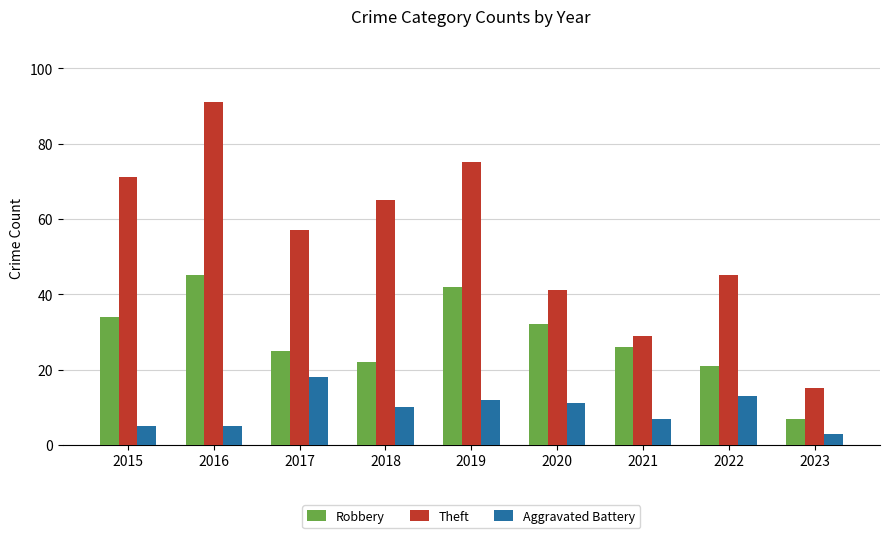

Reading left to right, what are all the values shown in this chart?

Robbery: 34	45	25	22	42	32	26	21	7
Theft: 71	91	57	65	75	41	29	45	15
Aggravated Battery: 5	5	18	10	12	11	7	13	3